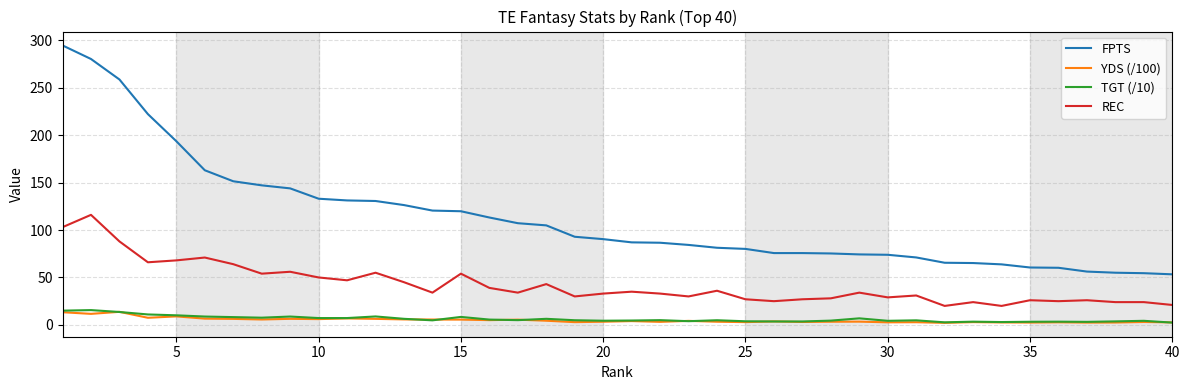

True or false: YDS (/100) and FPTS intersect in this chart.

False